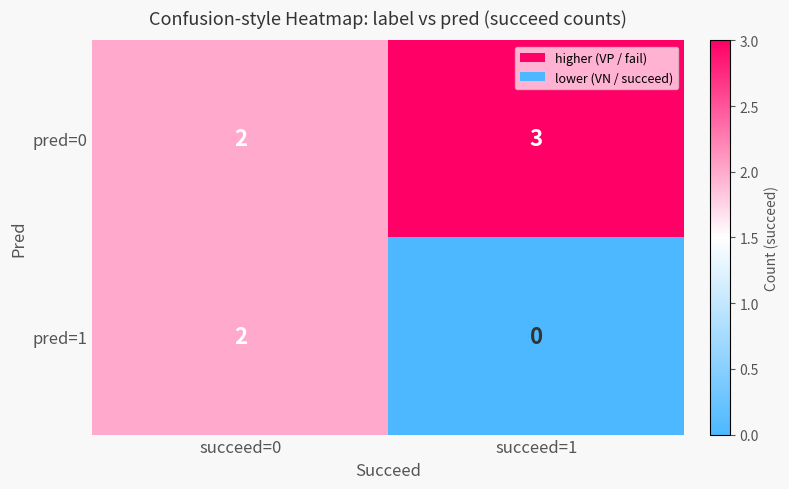

Which label corresponds to the largest value in the chart?

succeed=1